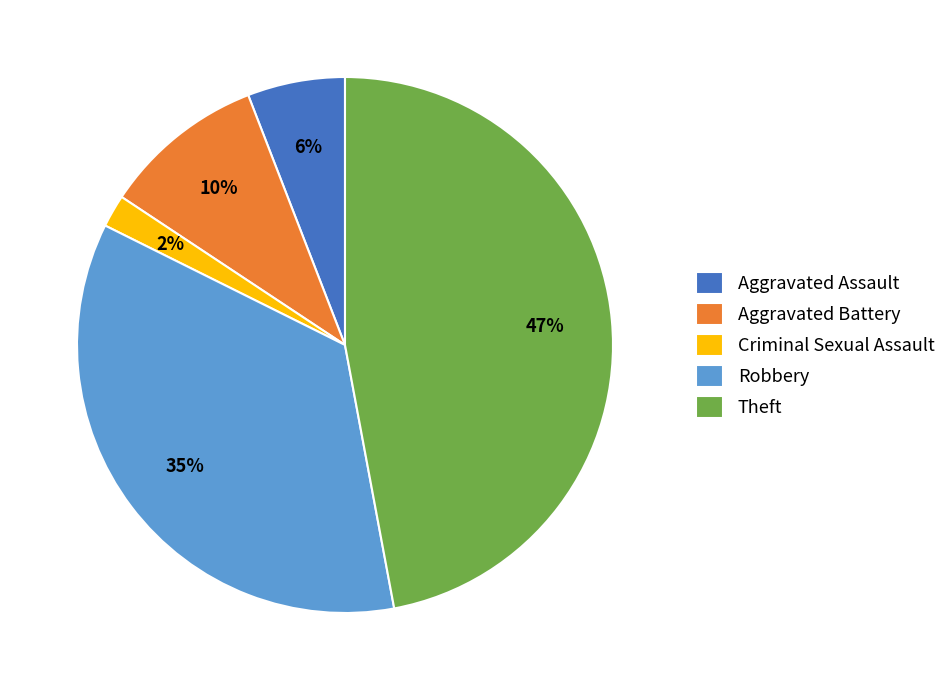

The Theft slice represents 47% of the pie. True or false?

True